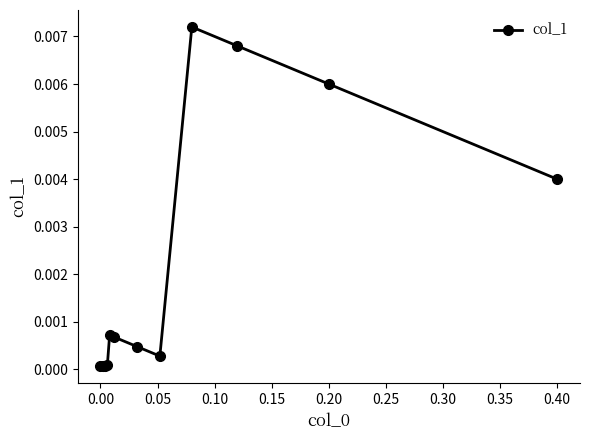

How many data points does each series have?

12